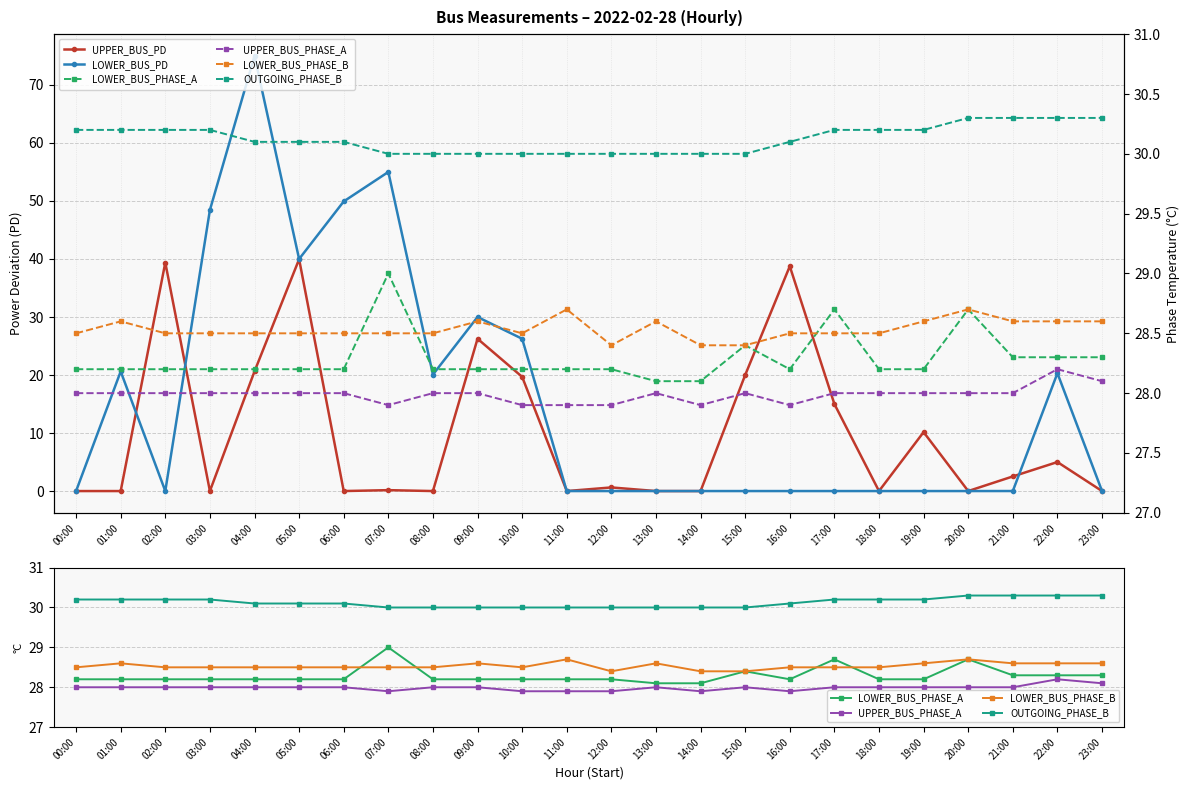

Where is OUTGOING_PHASE_B nearest to the value 30?

07:00